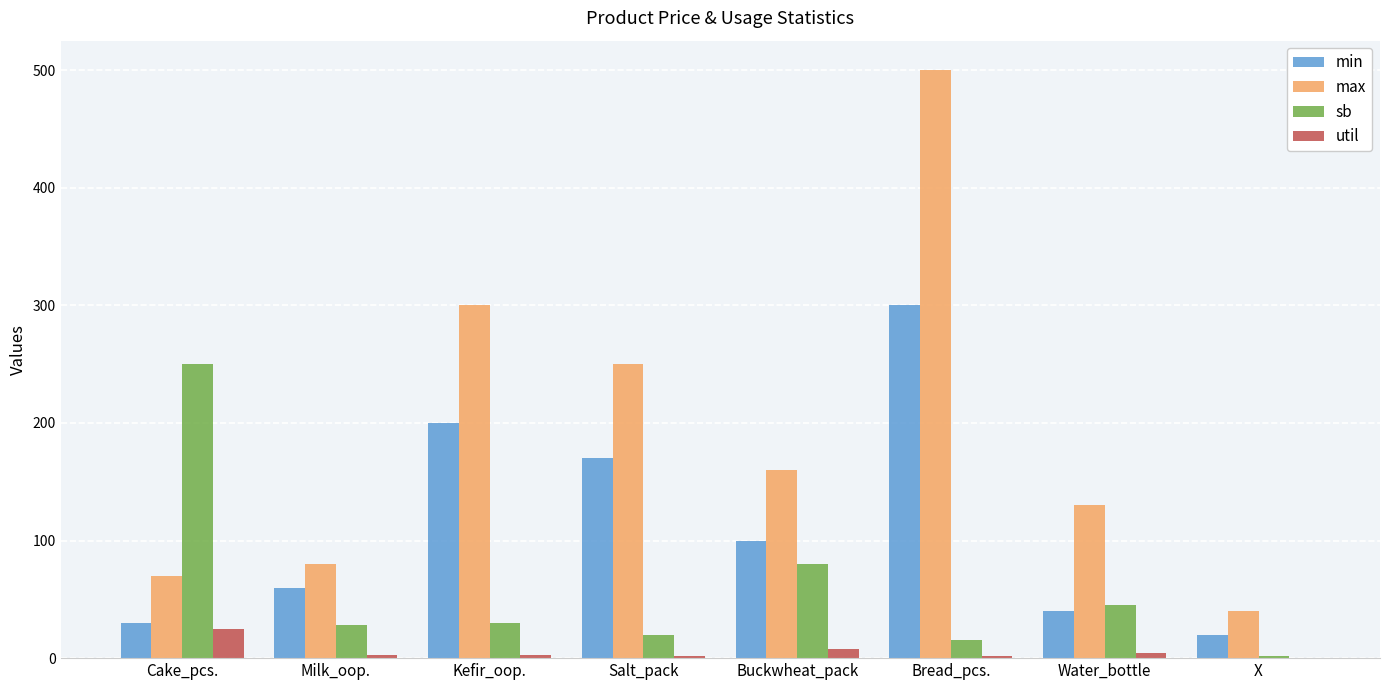

Count the number of categories in the chart.

8